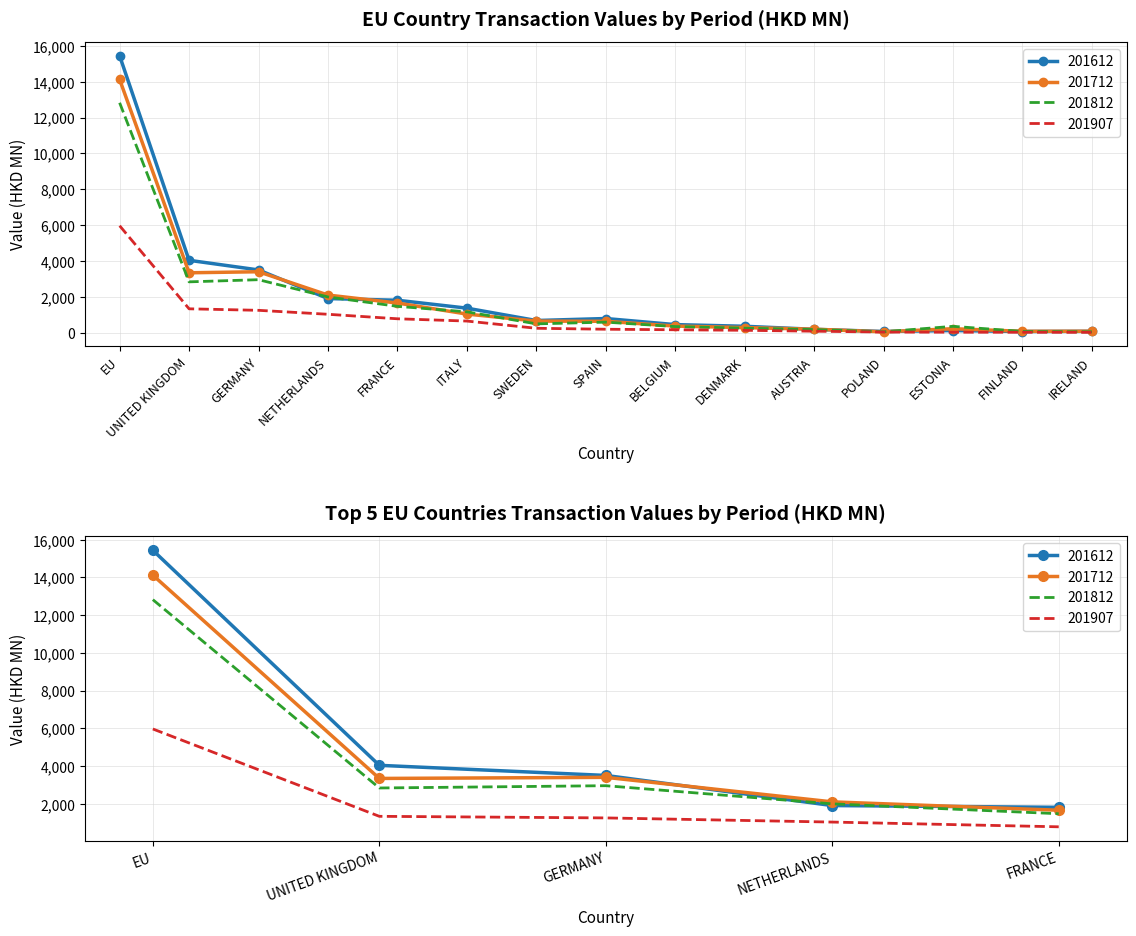

What is the approximate value of 201907 at POLAND?

32.2